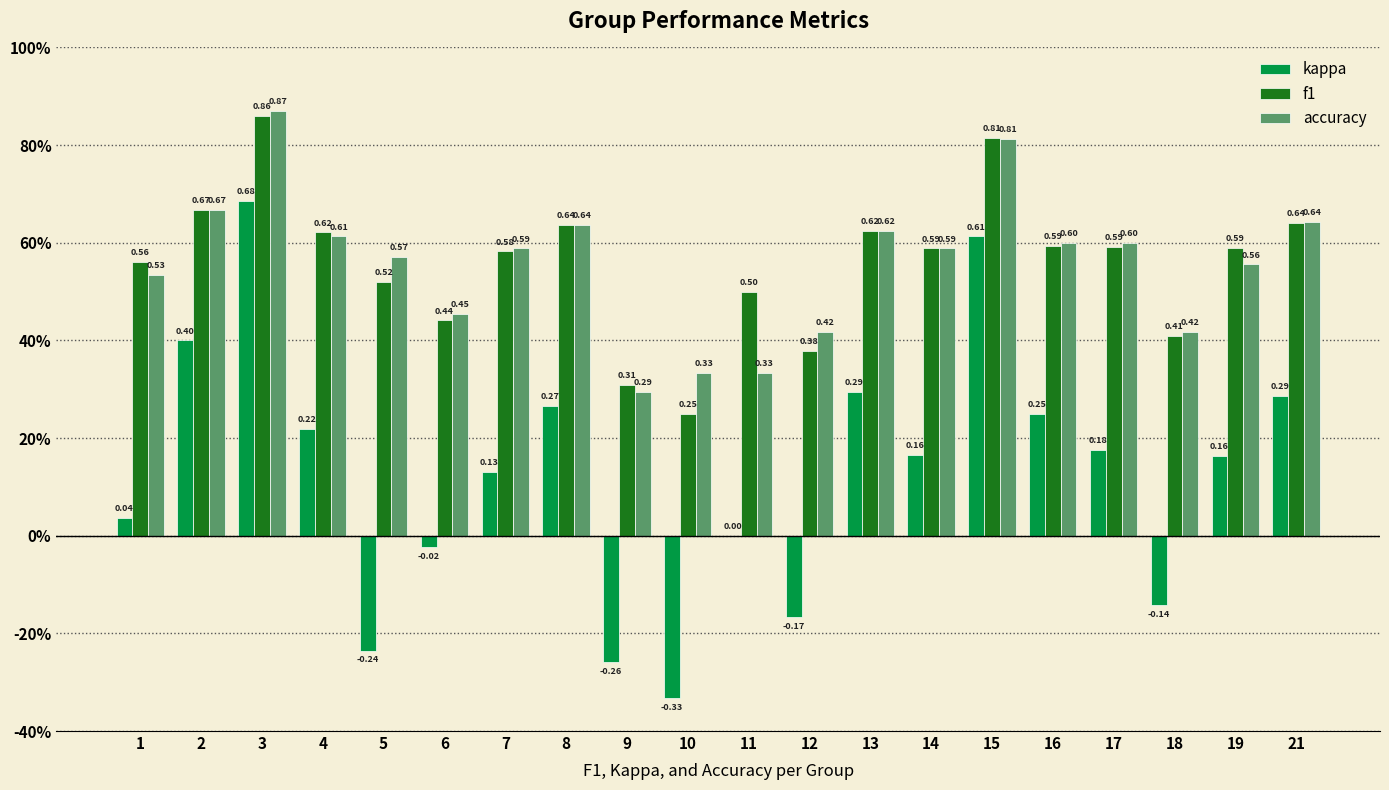

Reading left to right, extract all data points from this chart.

kappa: 1=0.0	2=0.4	3=0.7	4=0.2	5=-0.2	6=-0.0	7=0.1	8=0.3	9=-0.3	10=-0.3	11=0.0	12=-0.2	13=0.3	14=0.2	15=0.6	16=0.2	17=0.2	18=-0.1	19=0.2	21=0.3
f1: 1=0.6	2=0.7	3=0.9	4=0.6	5=0.5	6=0.4	7=0.6	8=0.6	9=0.3	10=0.2	11=0.5	12=0.4	13=0.6	14=0.6	15=0.8	16=0.6	17=0.6	18=0.4	19=0.6	21=0.6
accuracy: 1=0.5	2=0.7	3=0.9	4=0.6	5=0.6	6=0.5	7=0.6	8=0.6	9=0.3	10=0.3	11=0.3	12=0.4	13=0.6	14=0.6	15=0.8	16=0.6	17=0.6	18=0.4	19=0.6	21=0.6